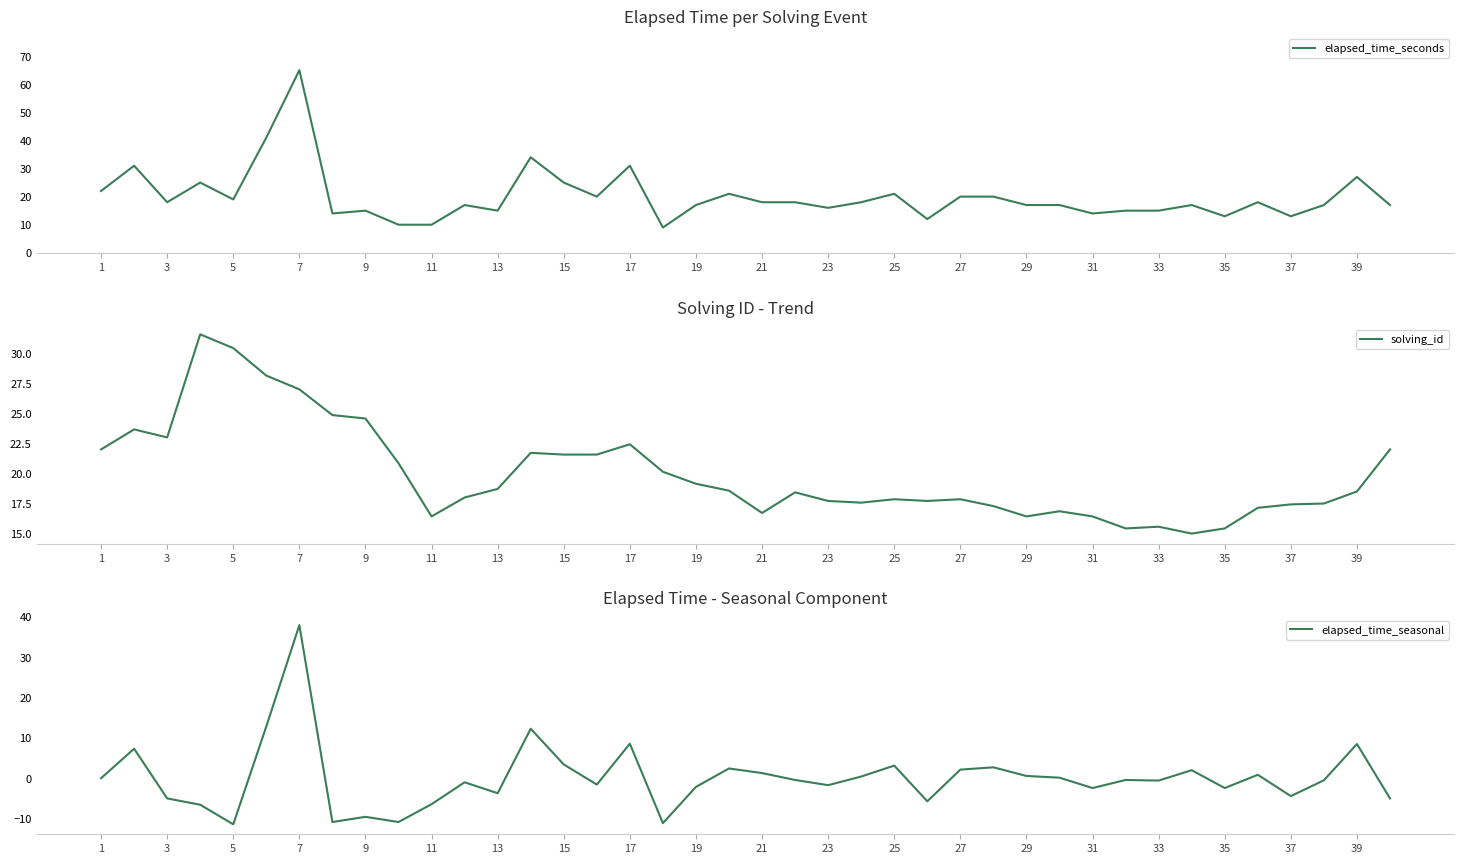

The elapsed_time_seconds series shows 25 at 15. True or false?

True